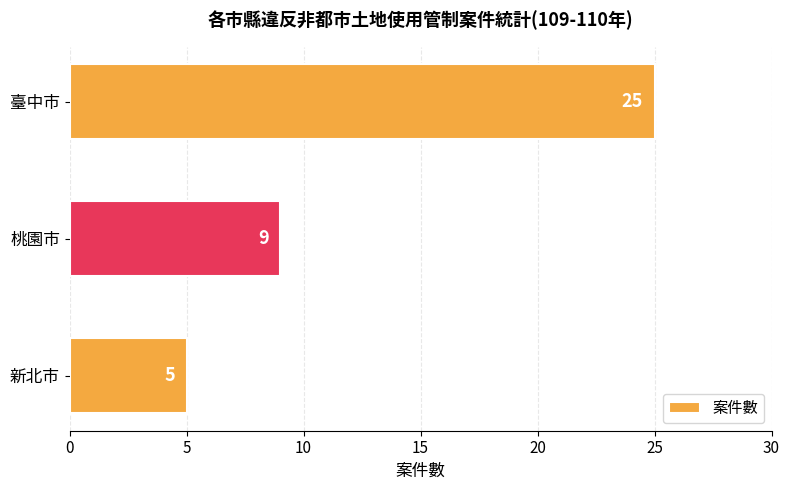

At which label is the value closest to 15?

桃園市